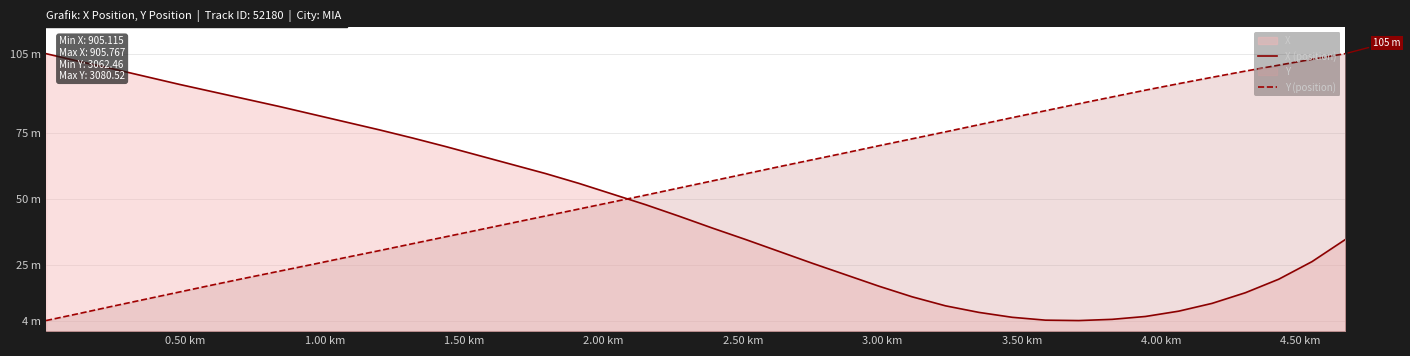

Reading left to right, list all the values displayed in this chart.

X (position): 105.0	102.1	99.3	96.3	93.4	90.6	87.8	85.0	82.1	79.1	76.2	73.1	69.8	66.4	63.0	59.6	55.9	51.9	47.8	43.5	39.0	34.7	30.2	25.7	21.3	17.0	13.0	9.6	7.1	5.2	4.2	4.0	4.5	5.5	7.6	10.5	14.5	19.6	26.3	34.7
Y (position): 4.0	6.7	9.4	12.1	14.8	17.5	20.1	22.7	25.3	27.9	30.5	33.1	35.7	38.3	41.0	43.6	46.2	48.9	51.5	54.2	56.8	59.5	62.2	64.8	67.5	70.2	72.8	75.4	78.1	80.8	83.4	86.0	88.6	91.2	93.6	96.1	98.4	100.6	102.9	105.0